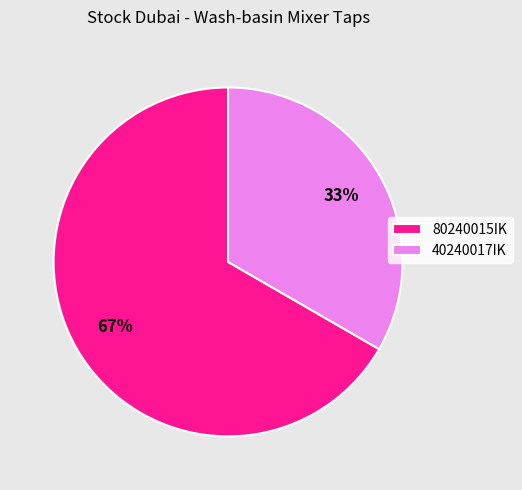

What is the ratio of the value at 40240017IK to the value at 80240015IK?

0.5